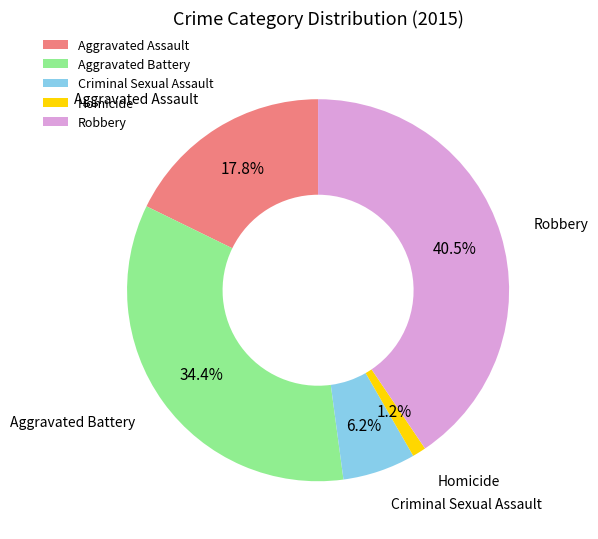

Which has a higher value, Homicide or Aggravated Battery?

Aggravated Battery